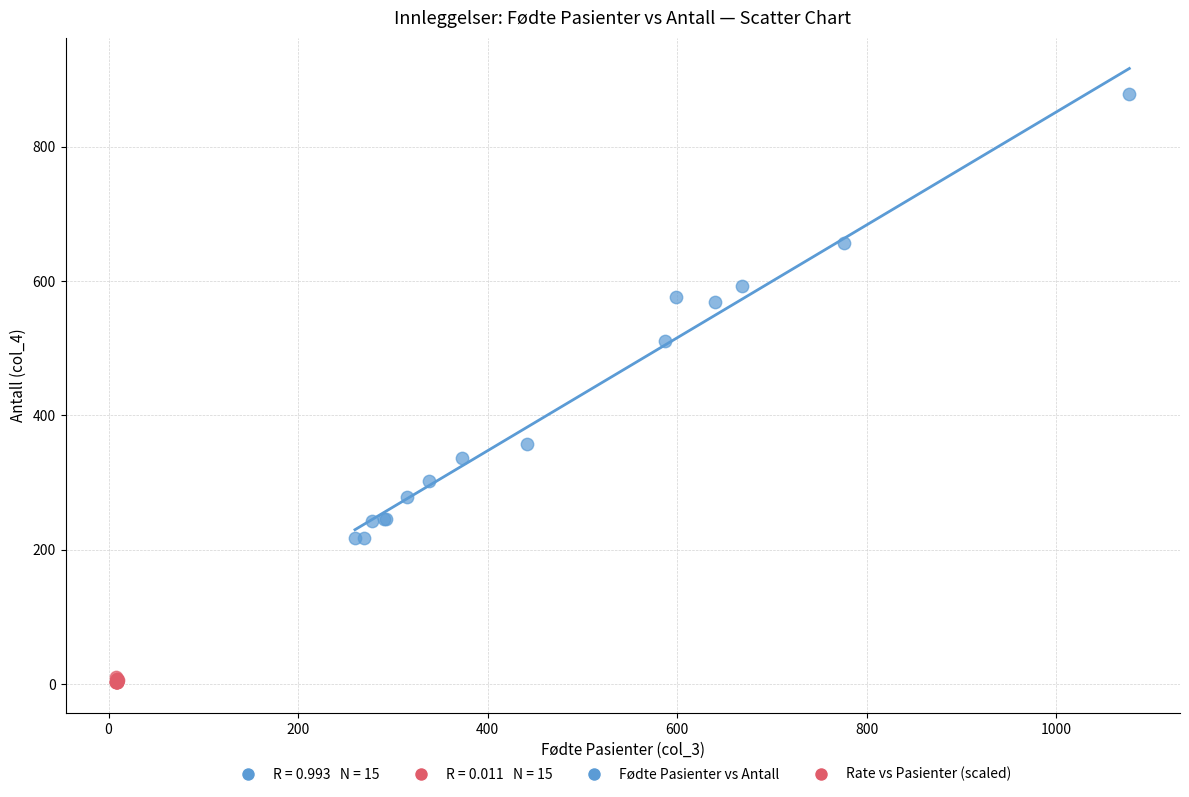

Which series has the largest Y range (max minus min)?

Fødte Pasienter vs Antall